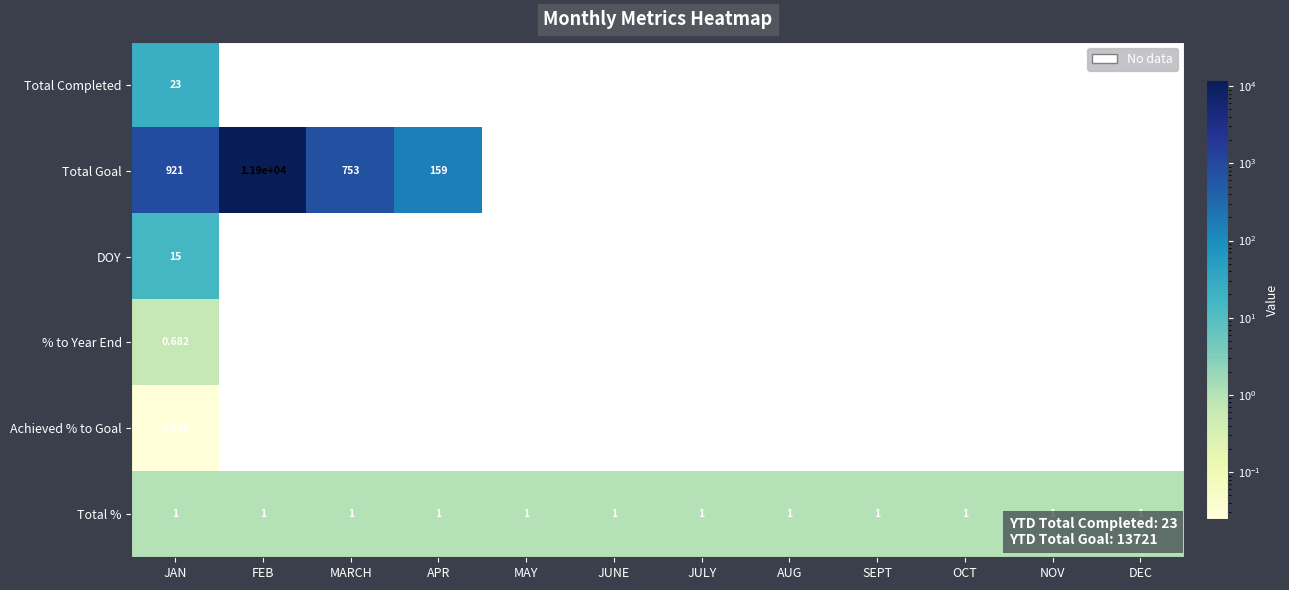

Which category has the highest value in the Total Goal series?

FEB